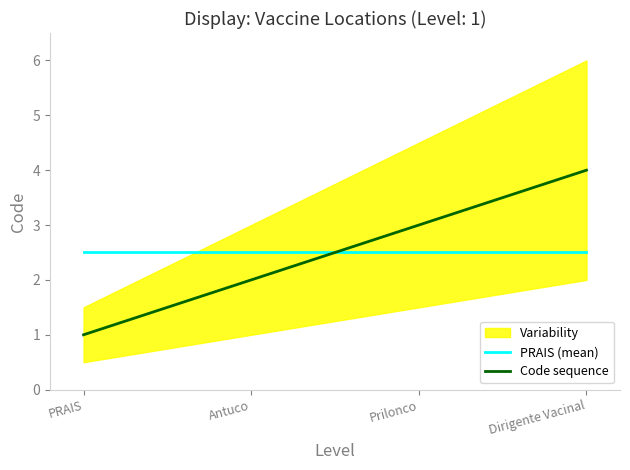

Which series has the widest spread of values?

Code sequence